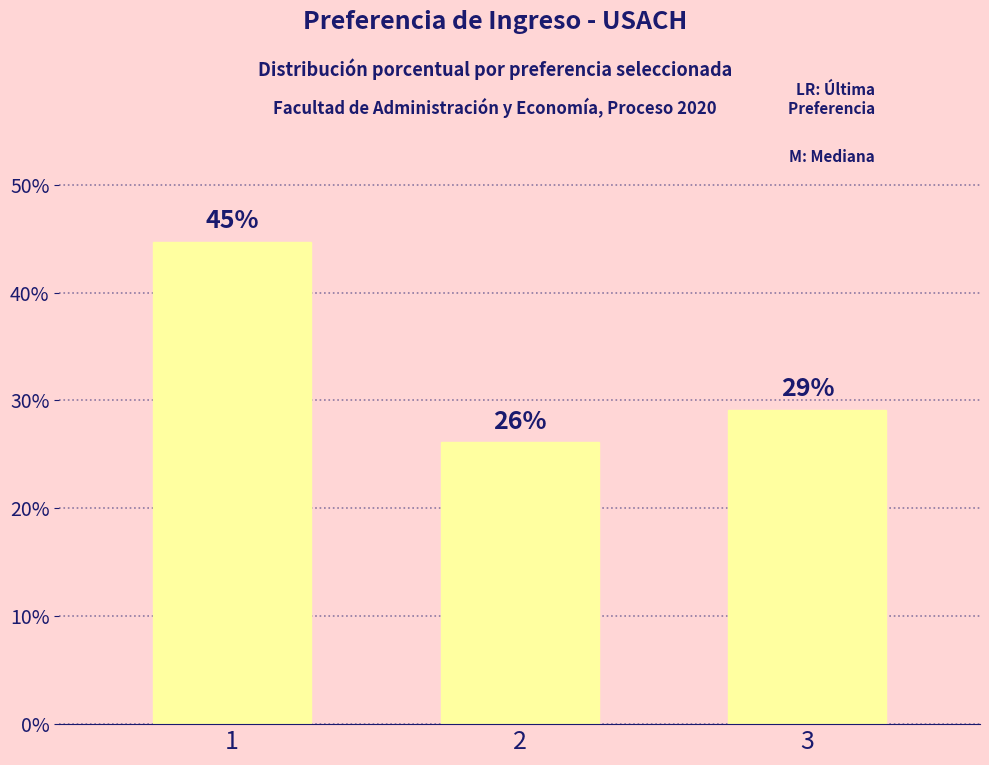

Which has a higher value, 2 or 3?

3